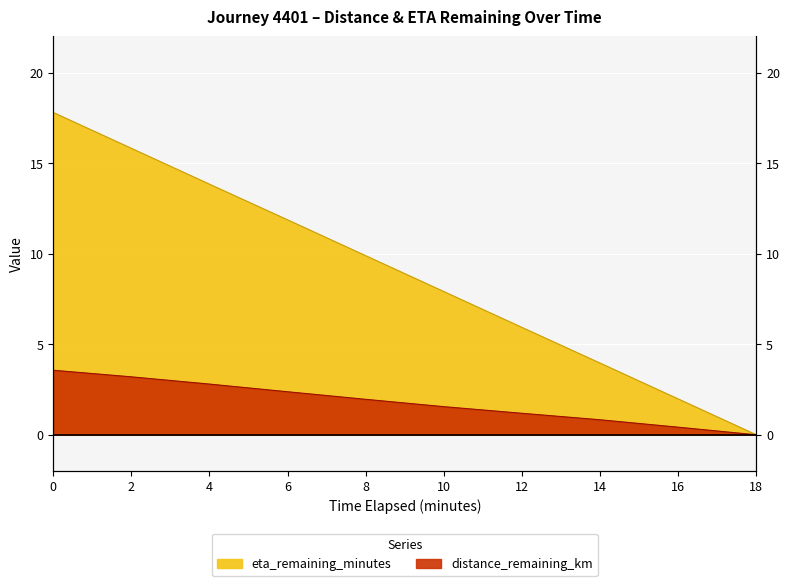

Where is eta_remaining_minutes nearest to the value 8?

10.0